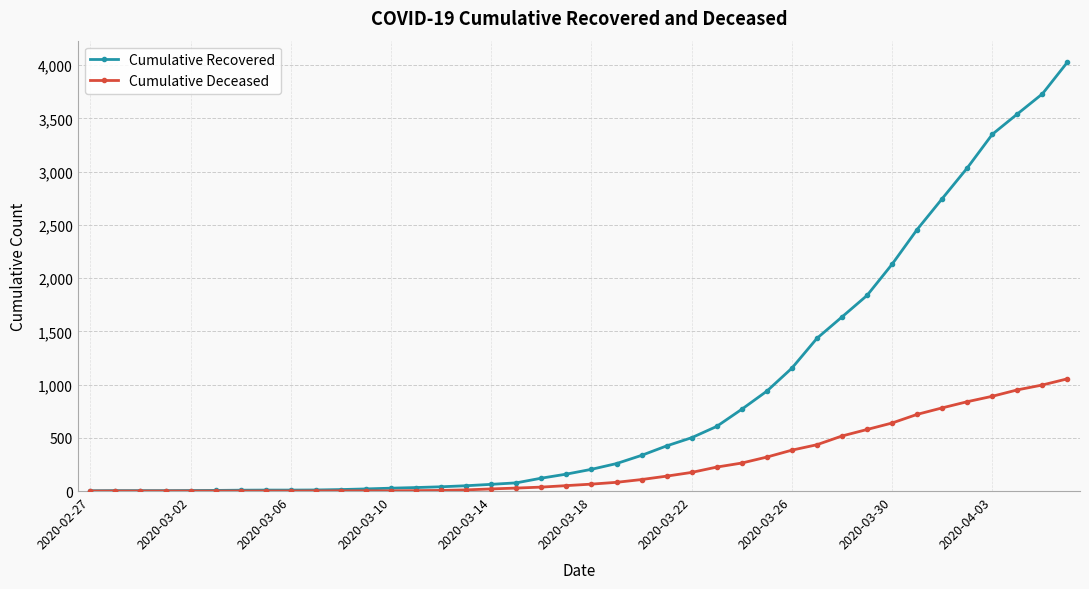

At how many categories does at least one series exceed 2421?

7